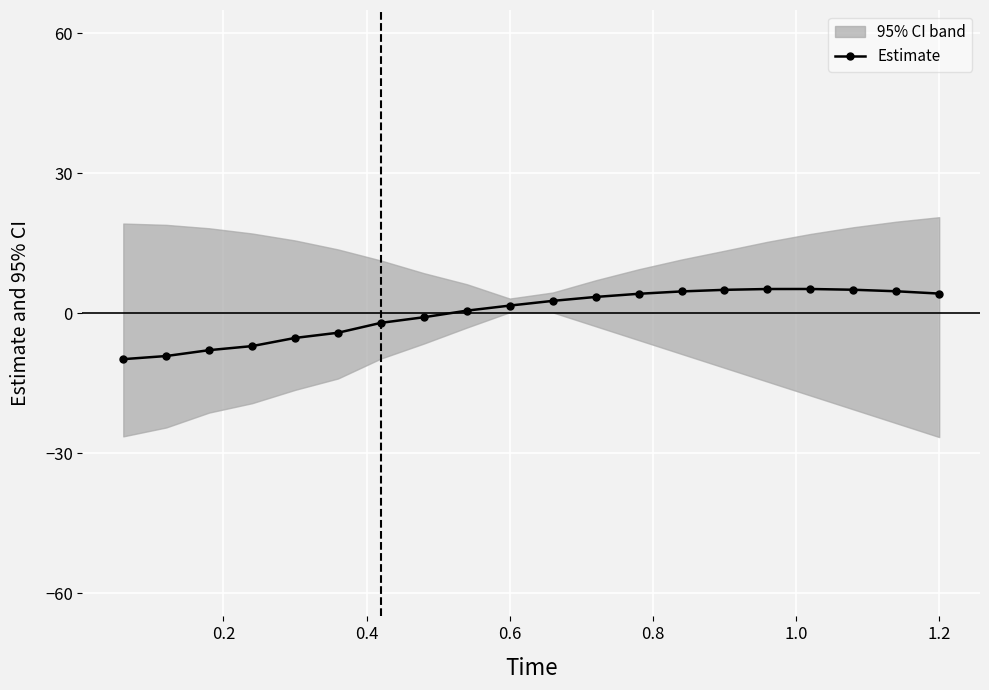

Reading right to left, extract all data points from this chart.

4.2	4.7	5.0	5.2	5.2	5.0	4.7	4.2	3.5	2.6	1.6	0.5	-0.9	-2.1	-4.2	-5.3	-7.1	-7.9	-9.2	-9.9